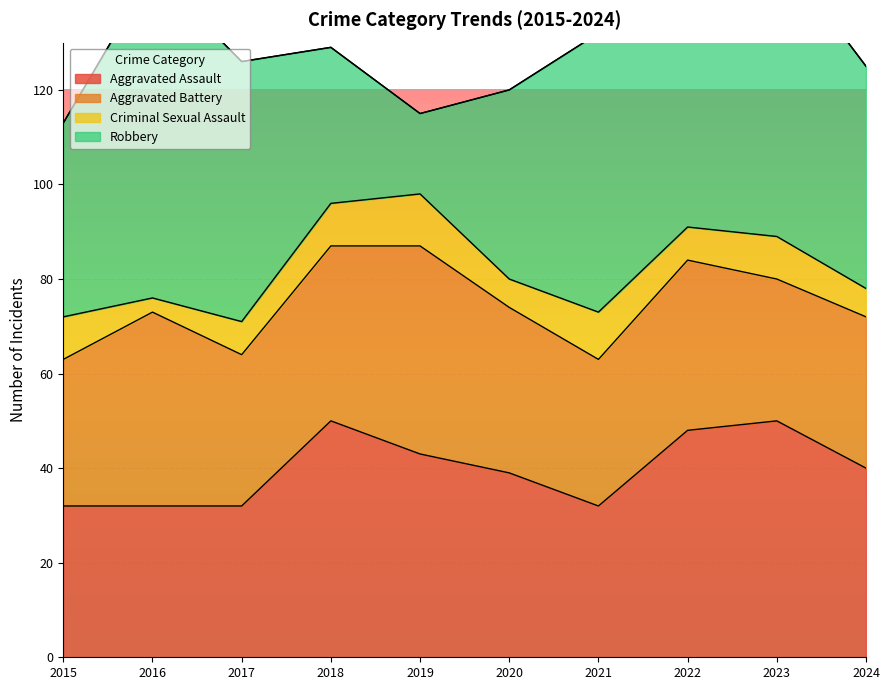

Which series has the largest total across all categories?

Robbery